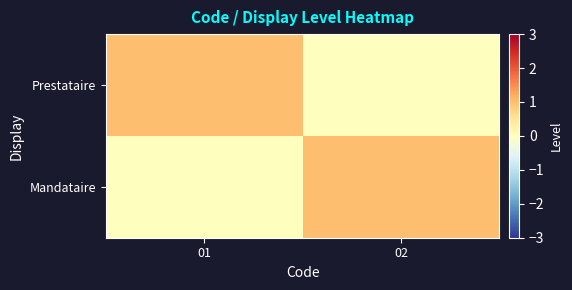

Which series changed the most between 01 and 02?

Prestataire